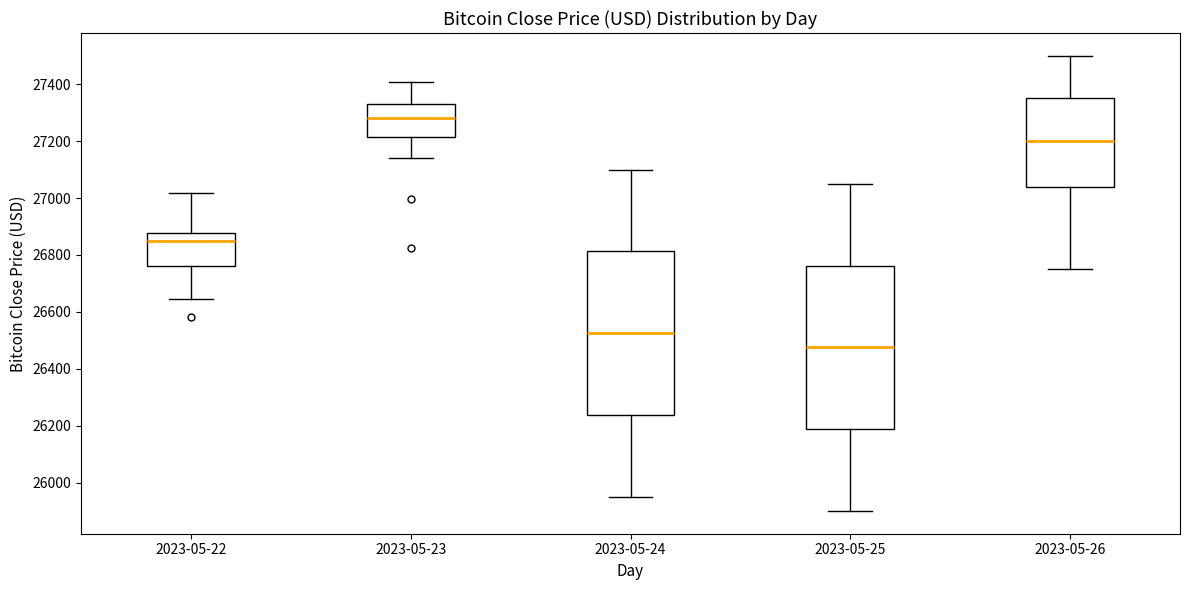

Where does the lower whisker of the box for 2023-05-22 end on the y-axis? The values are not printed on the chart, so give them approximately, as read against the axis.

26640